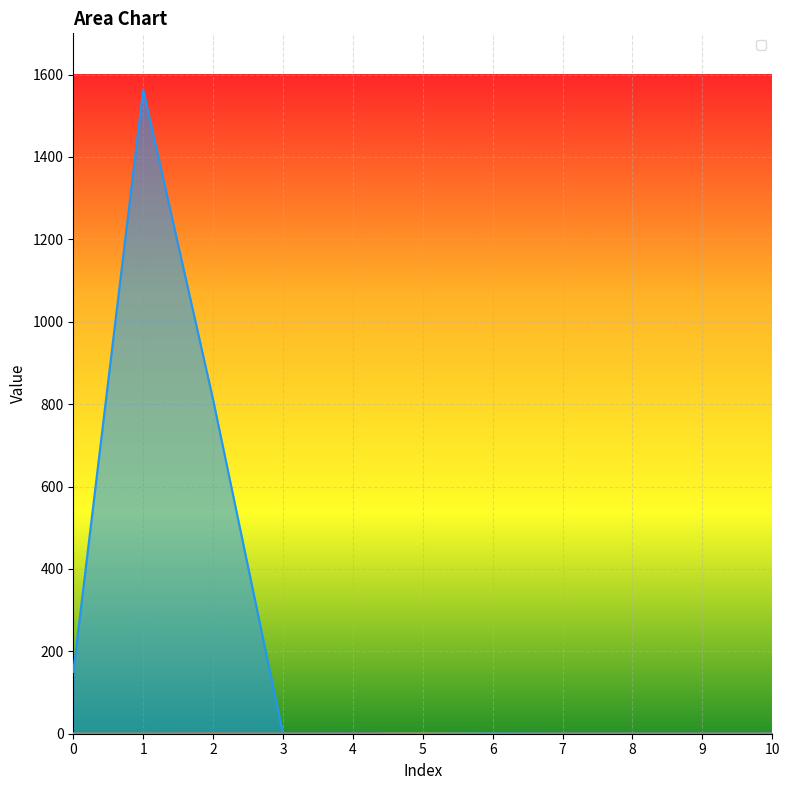

What is the difference between the maximum and minimum values in the _1 series?

1.0